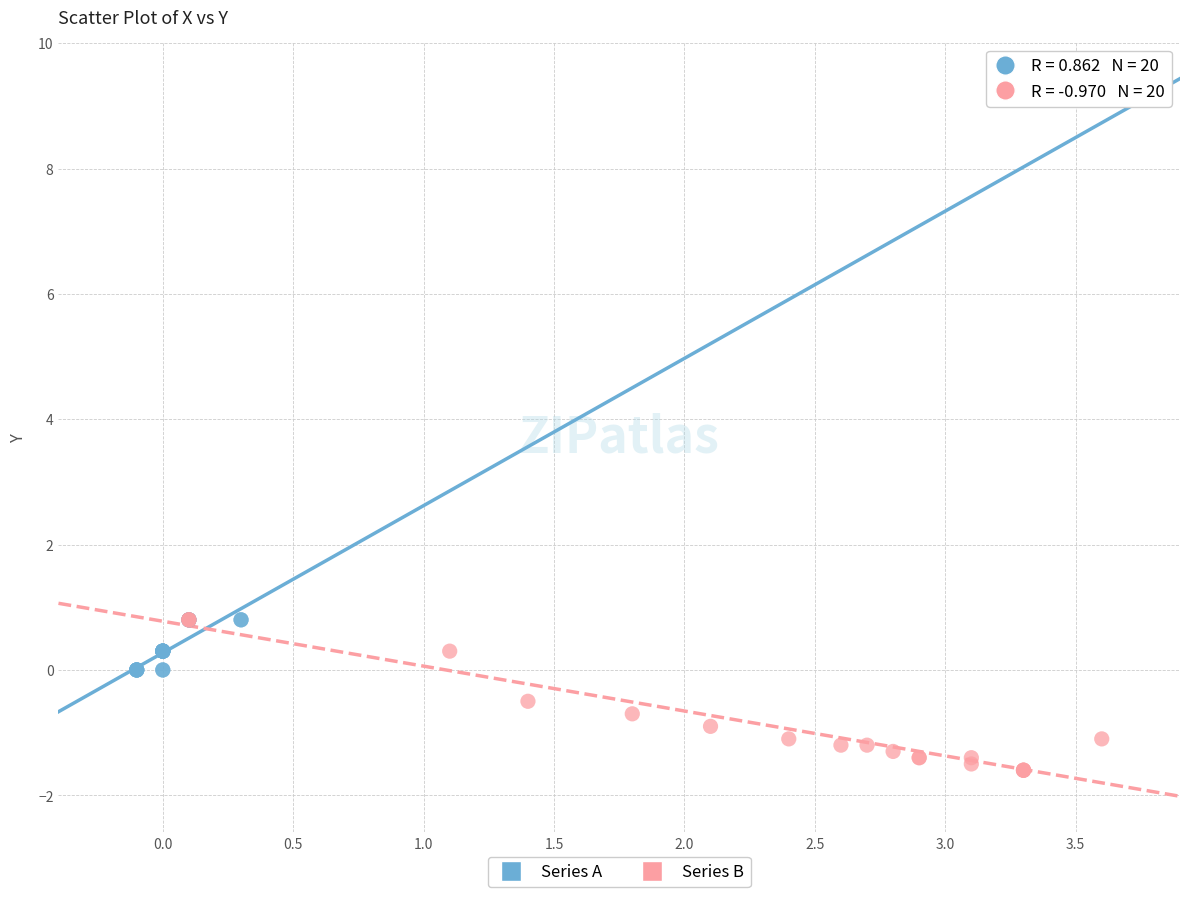

Which series has the largest Y range (max minus min)?

Series B